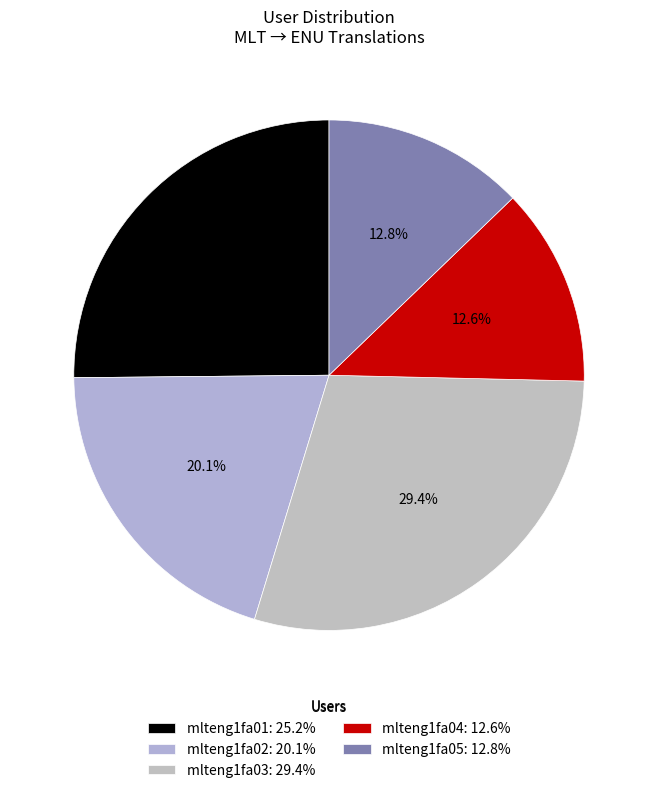

To the nearest percent, what percentage of the pie is mlteng1fa02?

20%